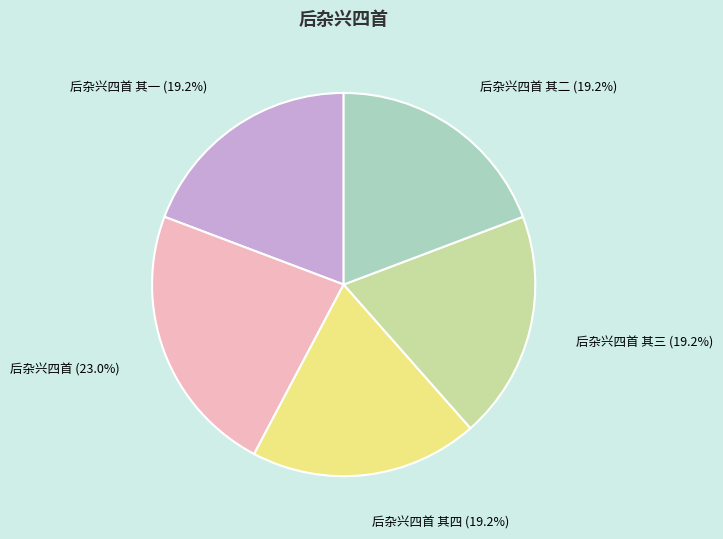

To the nearest percent, what is the difference between the largest and smallest slice percentages?

4%